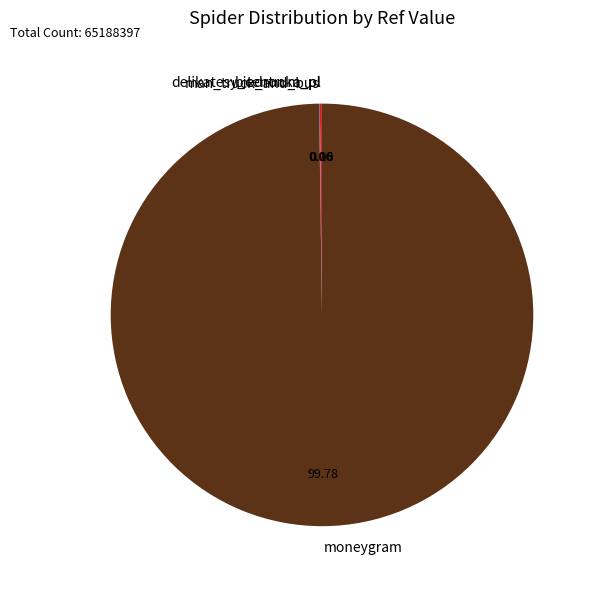

Which slice is the largest?

moneygram